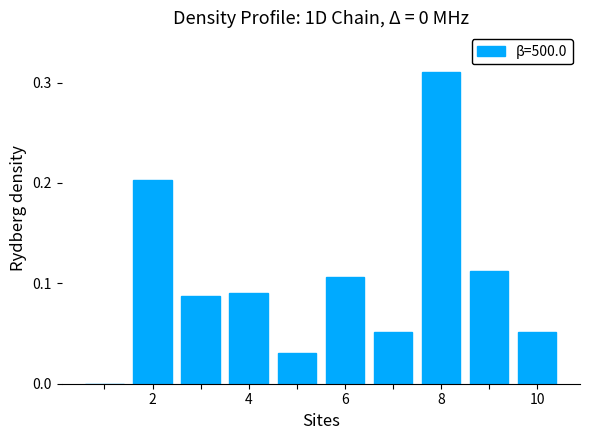

How many positive values are there?

9